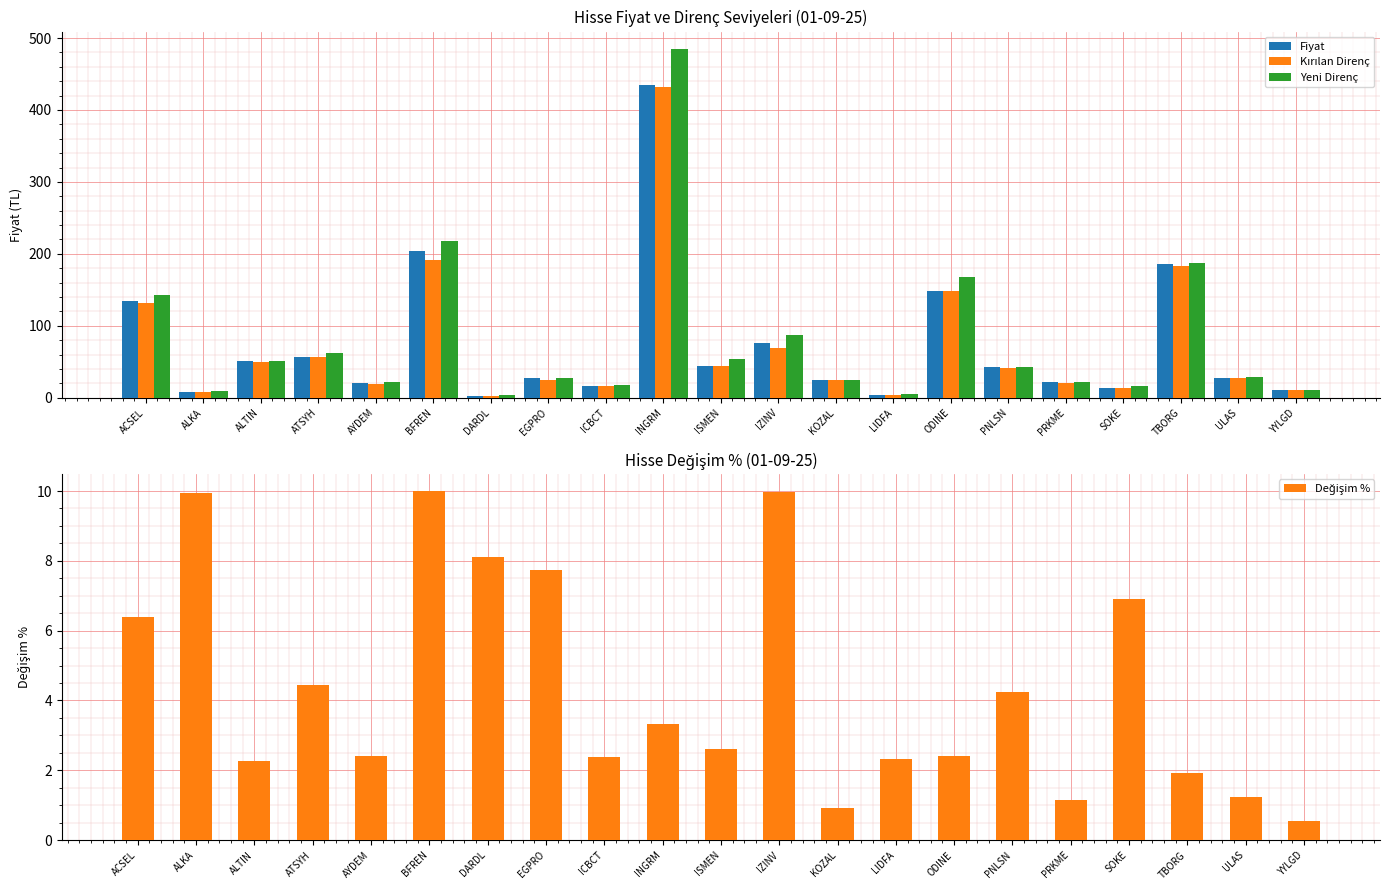

Reading right to left, what are all the values shown in this chart?

Fiyat: YYLGD=11.0	ULAS=27.7	TBORG=185.5	SOKE=13.8	PRKME=21.2	PNLSN=42.7	ODINE=148.7	LIDFA=4.4	KOZAL=24.3	IZINV=75.7	ISMEN=44.7	INGRM=435.0	ICBCT=16.4	EGPRO=26.8	DARDL=2.9	BFREN=203.6	AYDEM=20.0	ATSYH=56.4	ALTIN=50.4	ALKA=8.5	ACSEL=134.7
Kırılan Direnç: YYLGD=11.0	ULAS=27.6	TBORG=183.3	SOKE=13.2	PRKME=21.1	PNLSN=41.6	ODINE=148.2	LIDFA=4.4	KOZAL=24.1	IZINV=69.0	ISMEN=44.2	INGRM=431.5	ICBCT=16.2	EGPRO=24.9	DARDL=2.7	BFREN=192.0	AYDEM=19.7	ATSYH=56.1	ALTIN=50.0	ALKA=8.1	ACSEL=131.4
Yeni Direnç: YYLGD=11.3	ULAS=28.6	TBORG=187.5	SOKE=16.0	PRKME=22.1	PNLSN=43.0	ODINE=168.4	LIDFA=4.8	KOZAL=25.3	IZINV=86.6	ISMEN=54.1	INGRM=484.8	ICBCT=17.1	EGPRO=27.5	DARDL=3.2	BFREN=217.9	AYDEM=21.6	ATSYH=62.7	ALTIN=51.2	ALKA=9.0	ACSEL=142.8
Değişim %: YYLGD=0.6	ULAS=1.2	TBORG=1.9	SOKE=6.9	PRKME=1.1	PNLSN=4.2	ODINE=2.4	LIDFA=2.3	KOZAL=0.9	IZINV=10.0	ISMEN=2.6	INGRM=3.3	ICBCT=2.4	EGPRO=7.7	DARDL=8.1	BFREN=10.0	AYDEM=2.4	ATSYH=4.4	ALTIN=2.3	ALKA=9.9	ACSEL=6.4